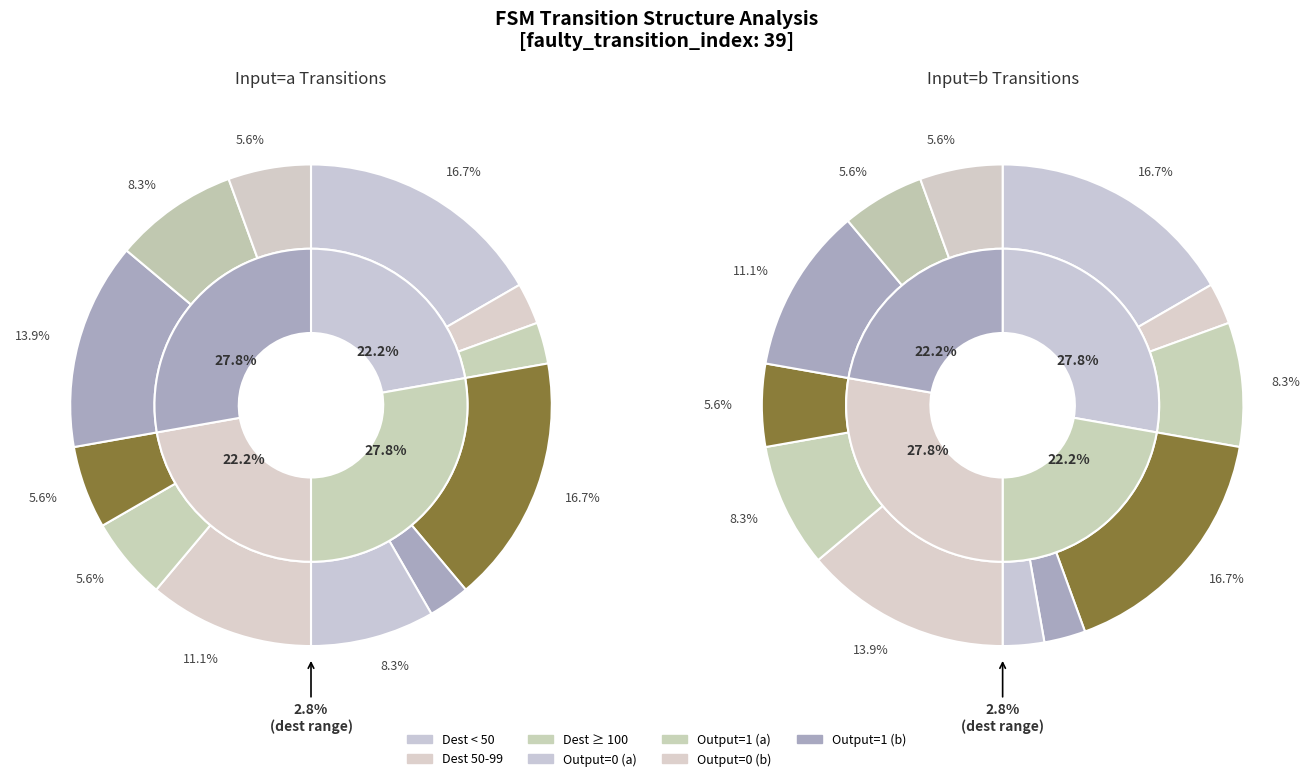

To the nearest percent, what is the average slice percentage?

8%